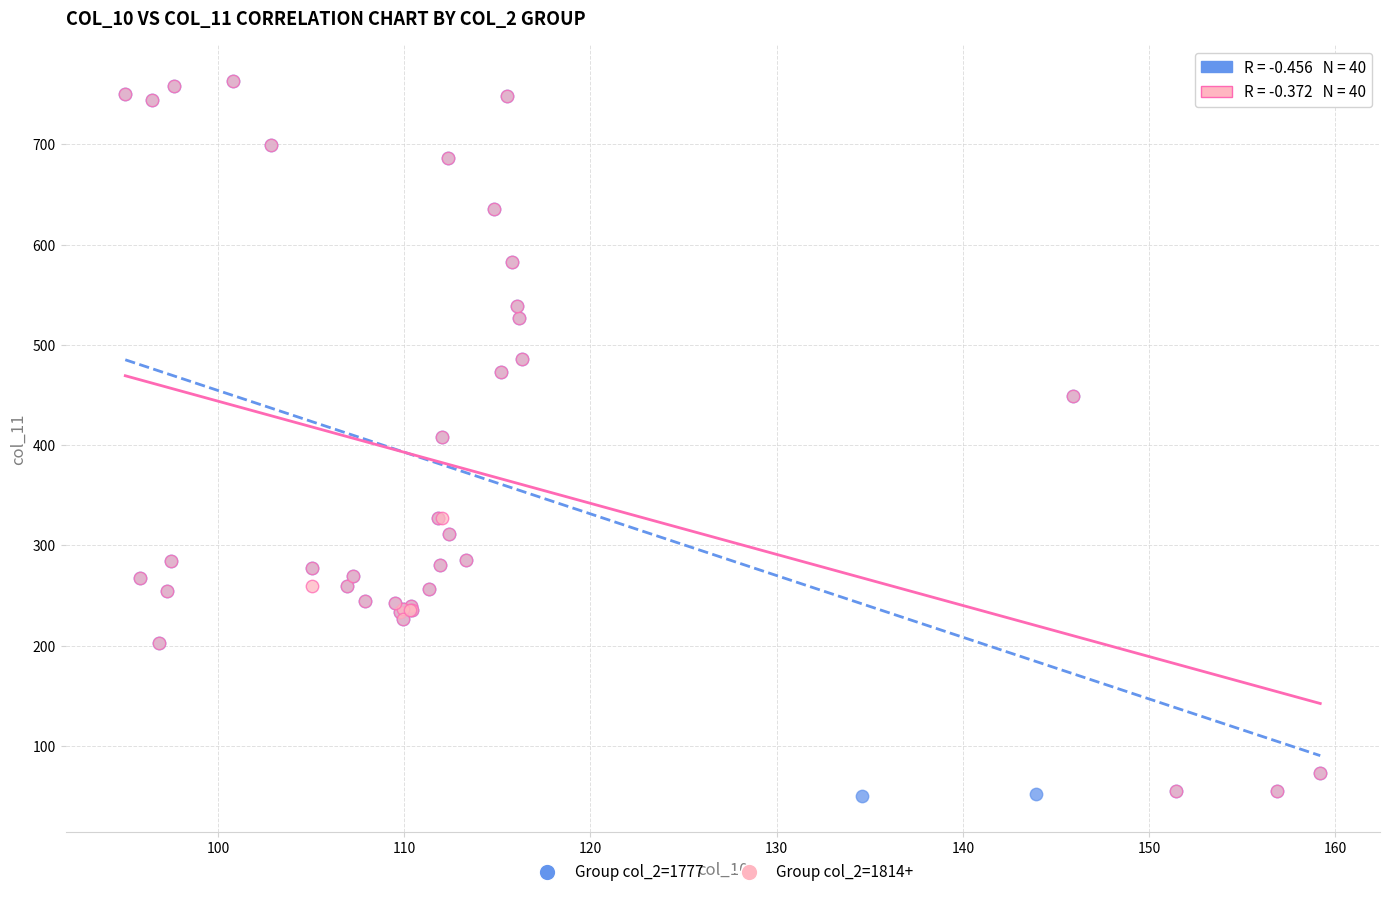

Which series has the largest Y range (max minus min)?

Group col_2=1777